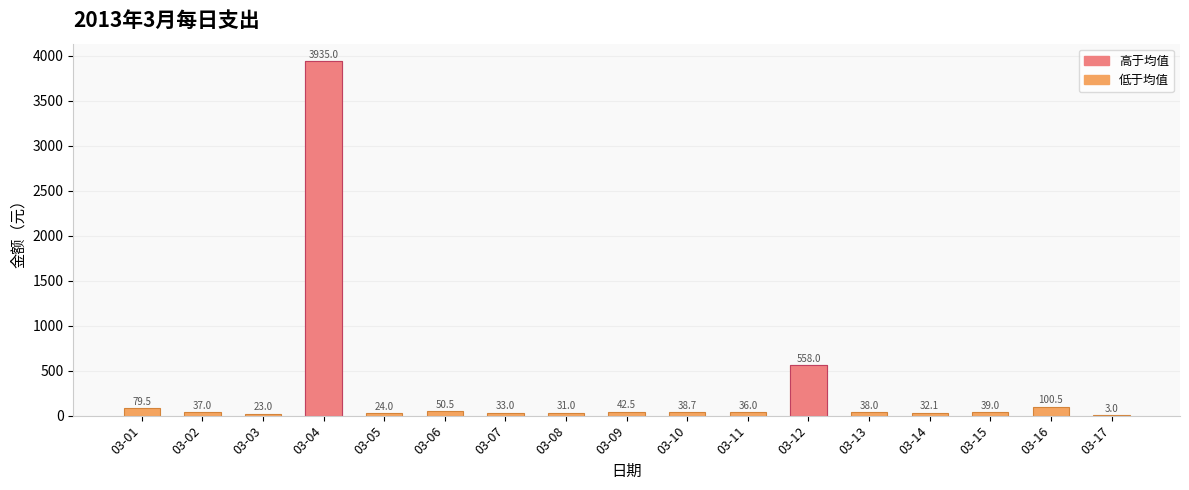

True or false: the data shows 56.2 at 03-02.

False